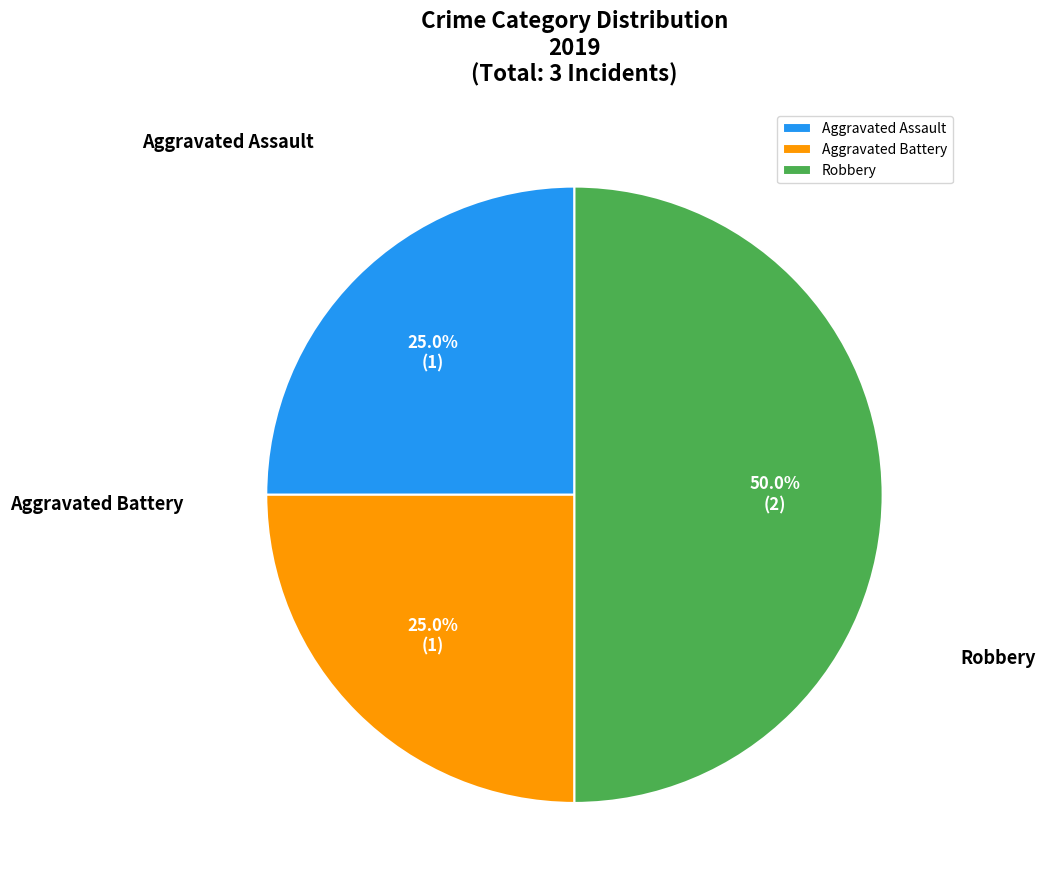

Is there any slice that represents more than half of the pie?

No